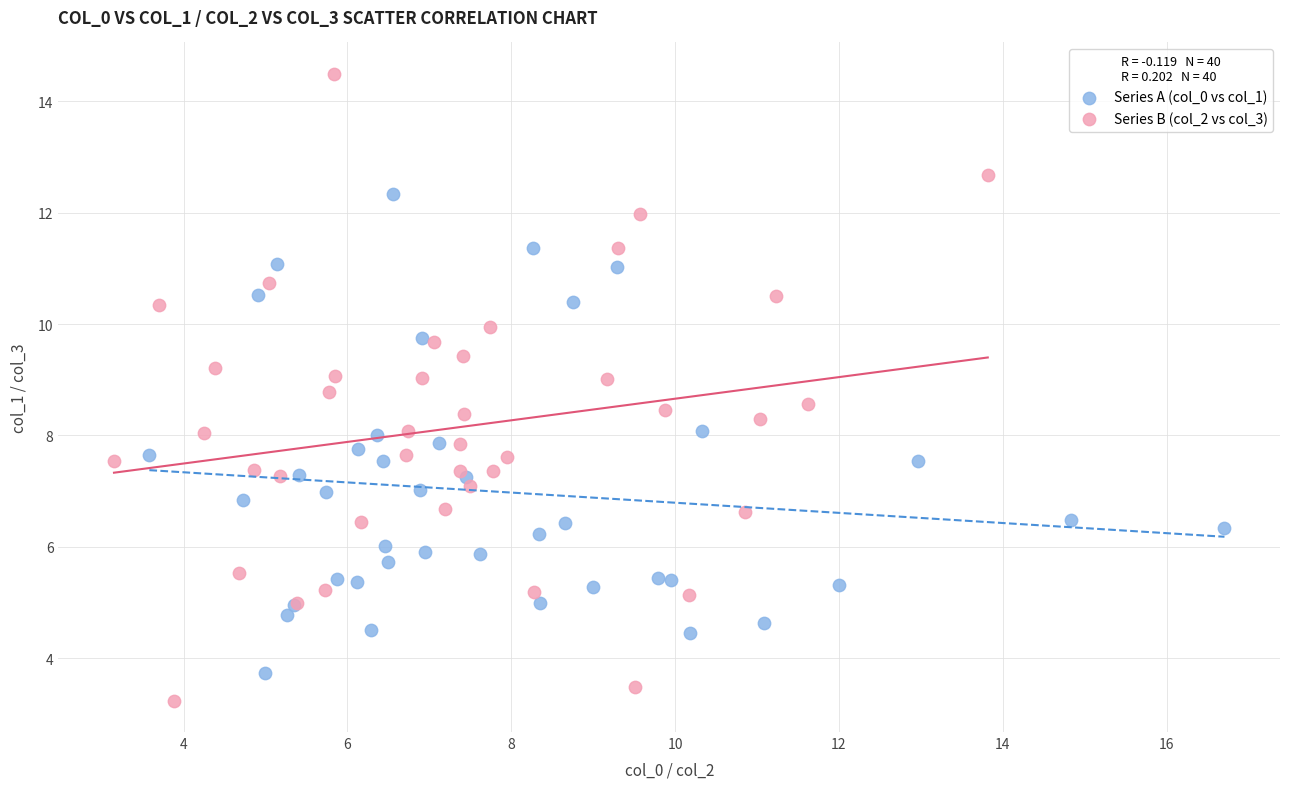

Which series has the largest Y range (max minus min)?

Series B (col_2 vs col_3)